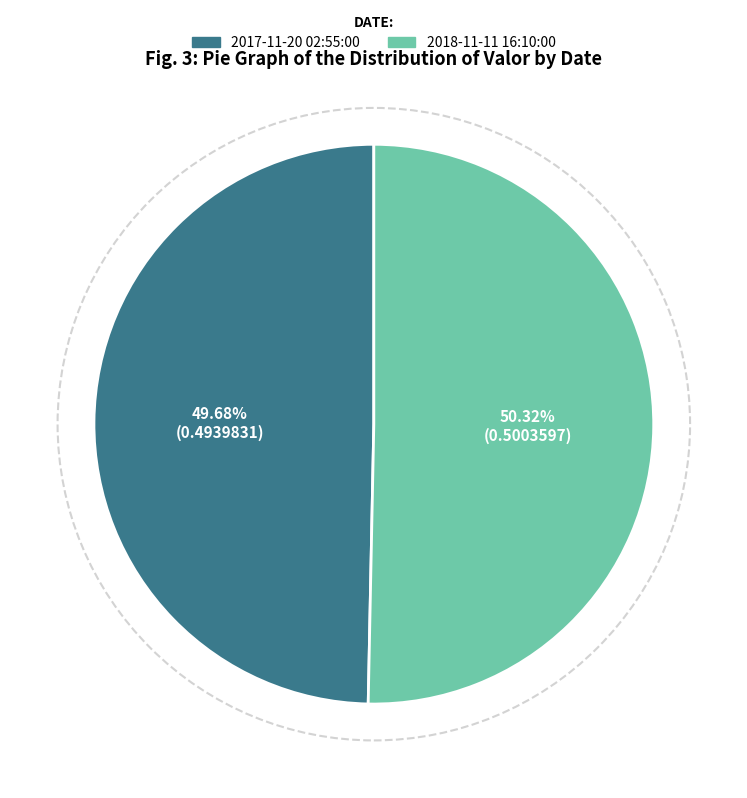

How many slices are in this pie chart?

2